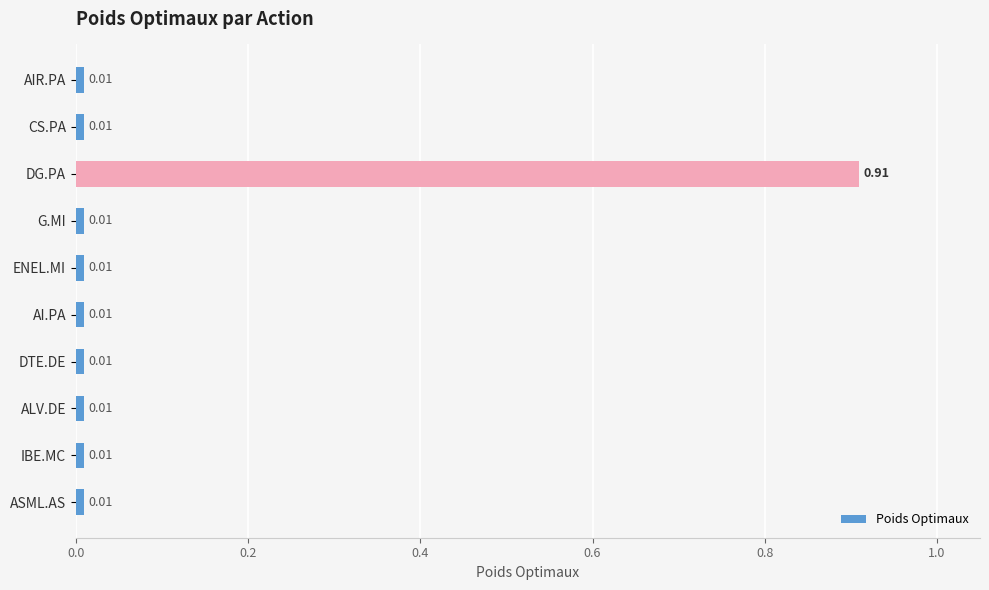

What is the sum of all values?

1.0